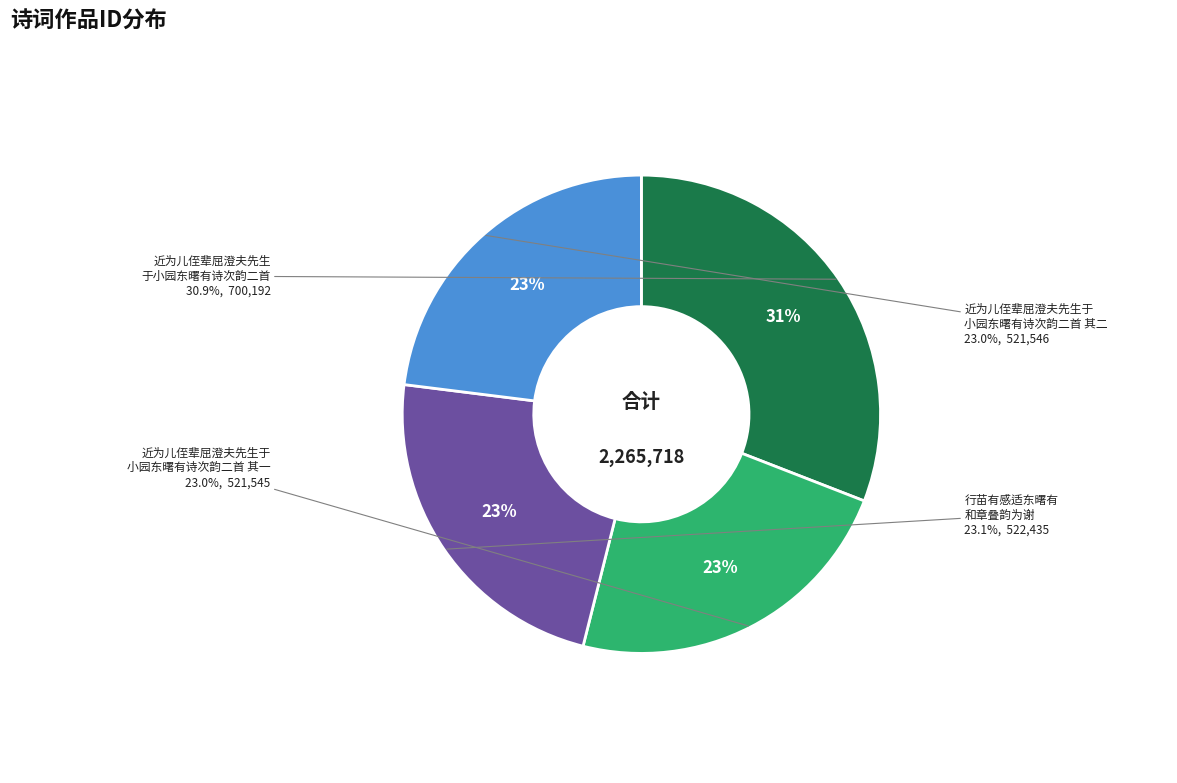

What is the ratio of the value at 近为儿侄辈屈澄夫先生于小园东曙有诗次韵二首 to the value at 近为儿侄辈屈澄夫先生于小园东曙有诗次韵二首 其二?

1.3